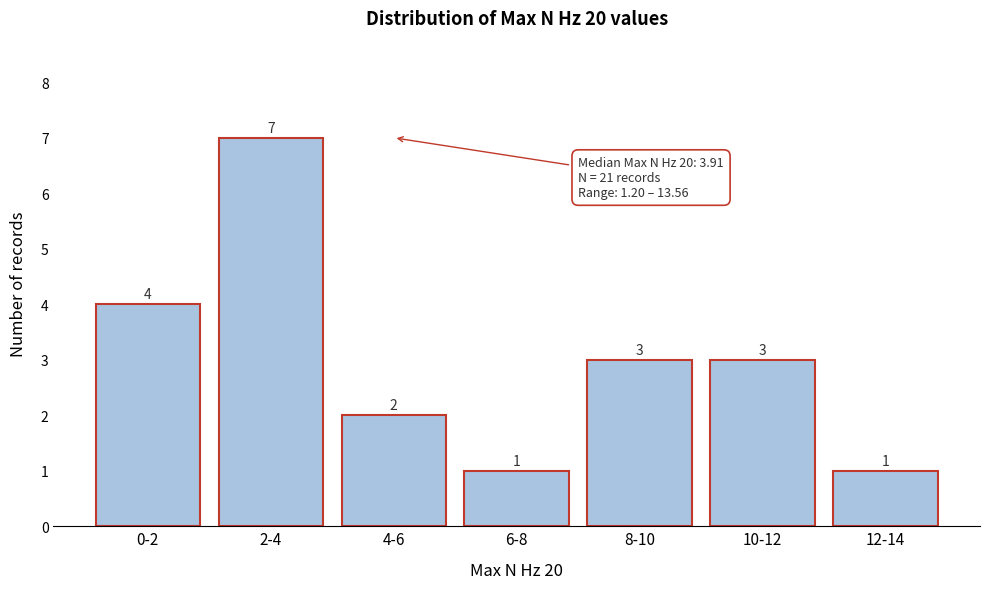

Reading right to left, extract all data points from this chart.

12-14=1	10-12=3	8-10=3	6-8=1	4-6=2	2-4=7	0-2=4